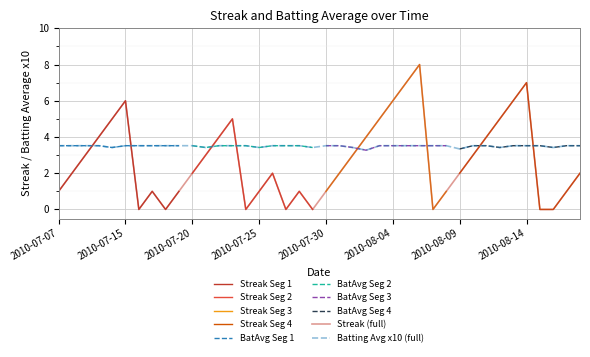

Count the Batting Average1 (x10) values in the range 3 to 4.

40